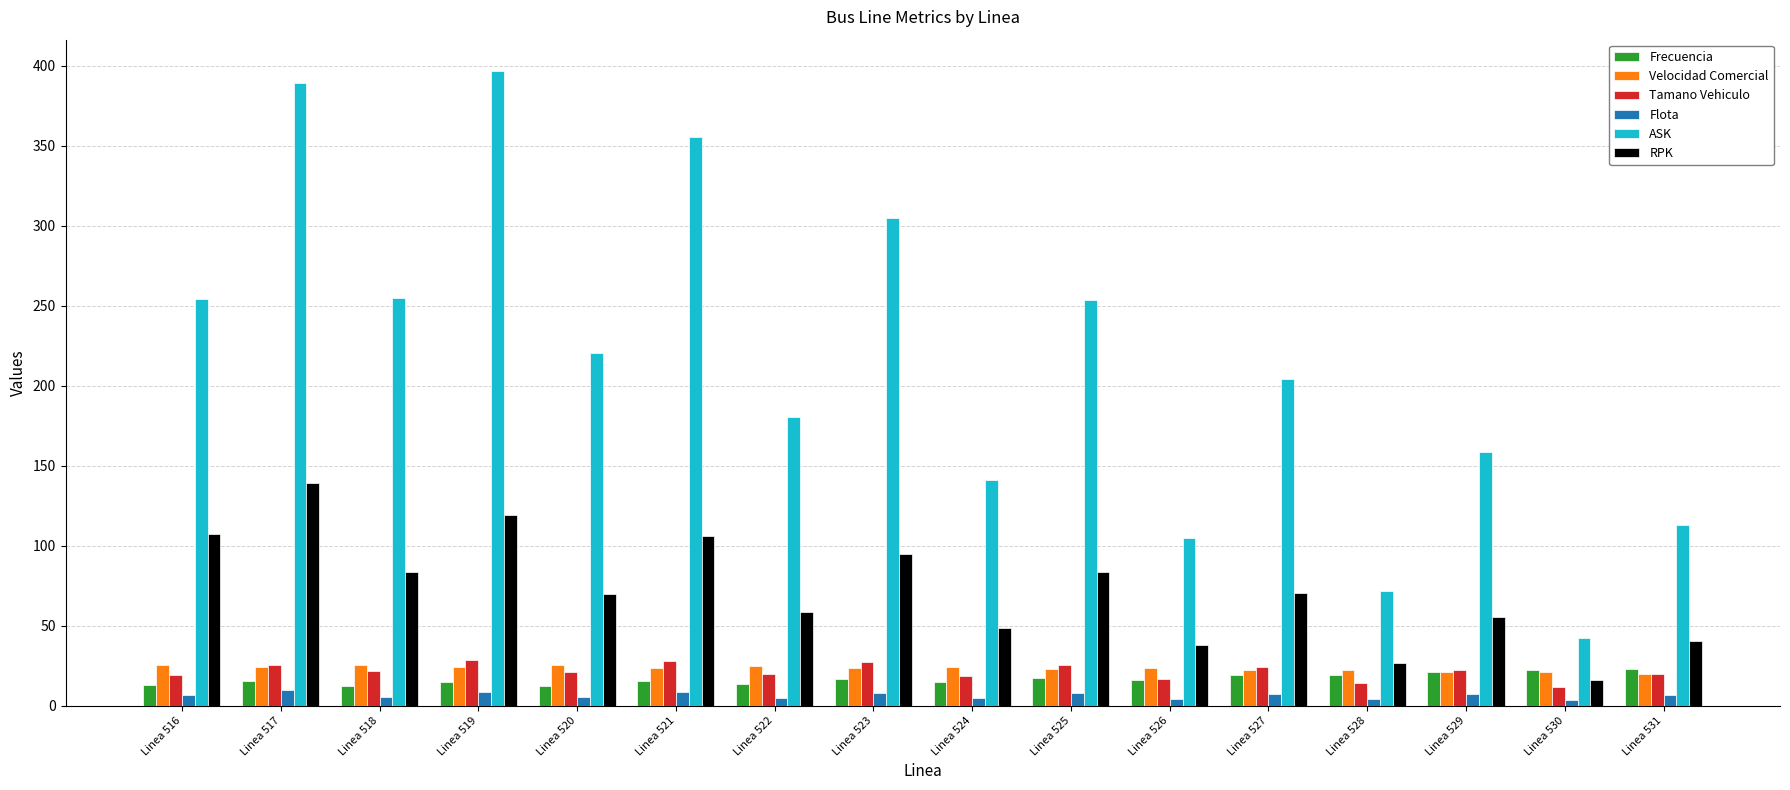

How many groups of bars are there?

16